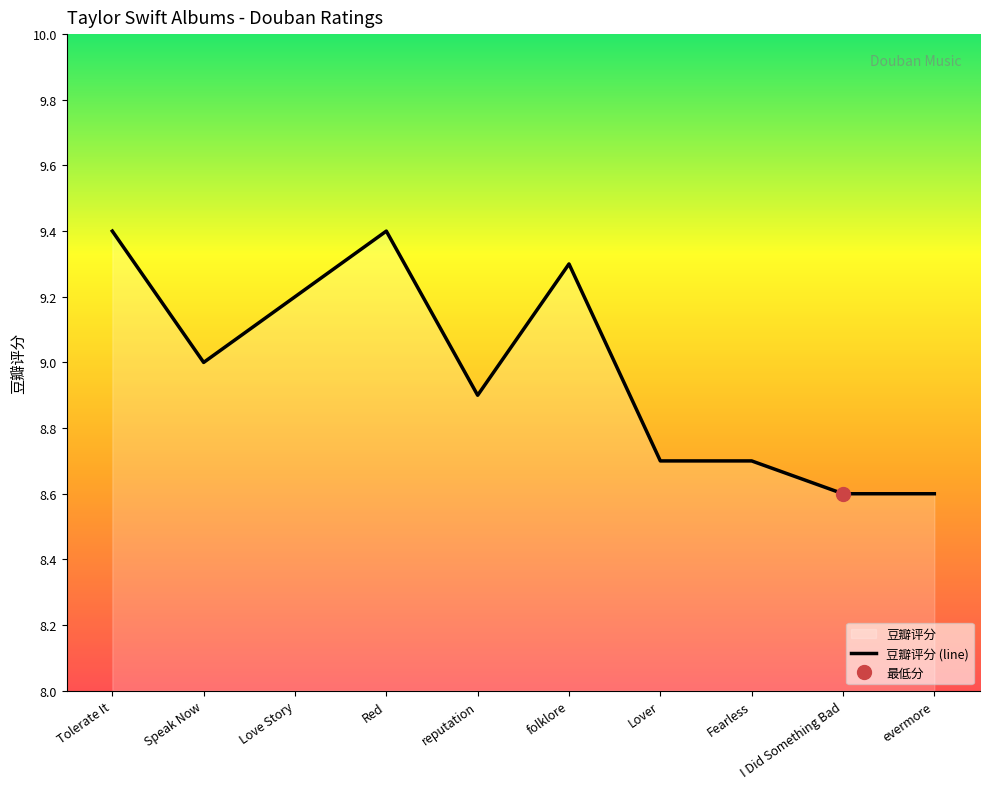

What is the sum of the values at I Did Something Bad and Fearless?

17.3